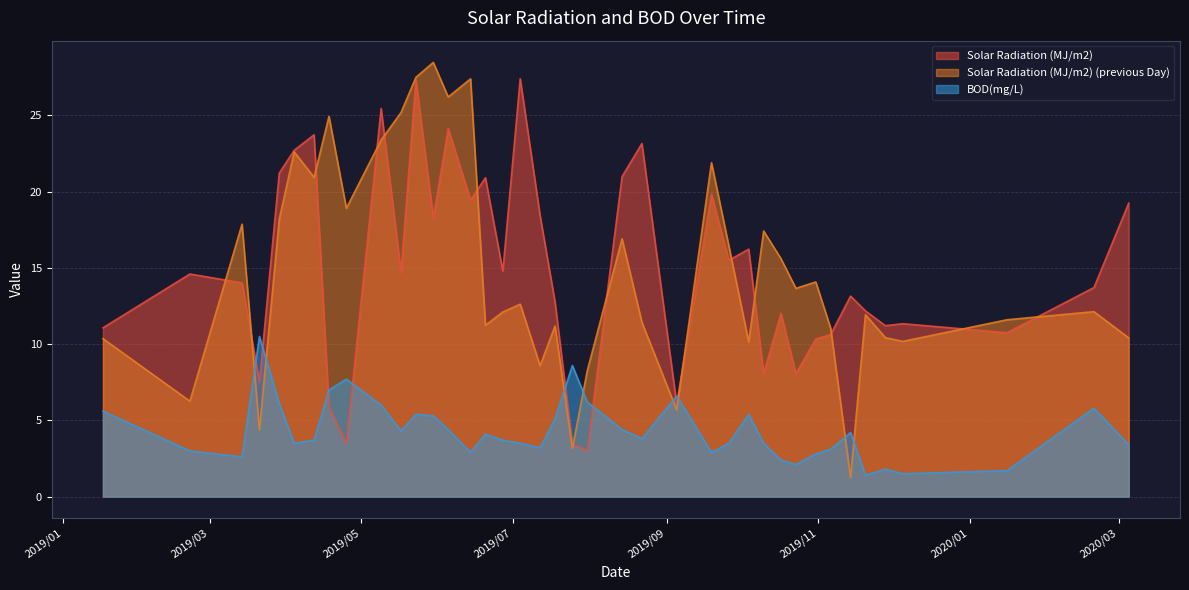

What is the label of the 16th point from the right?

2019/09/05